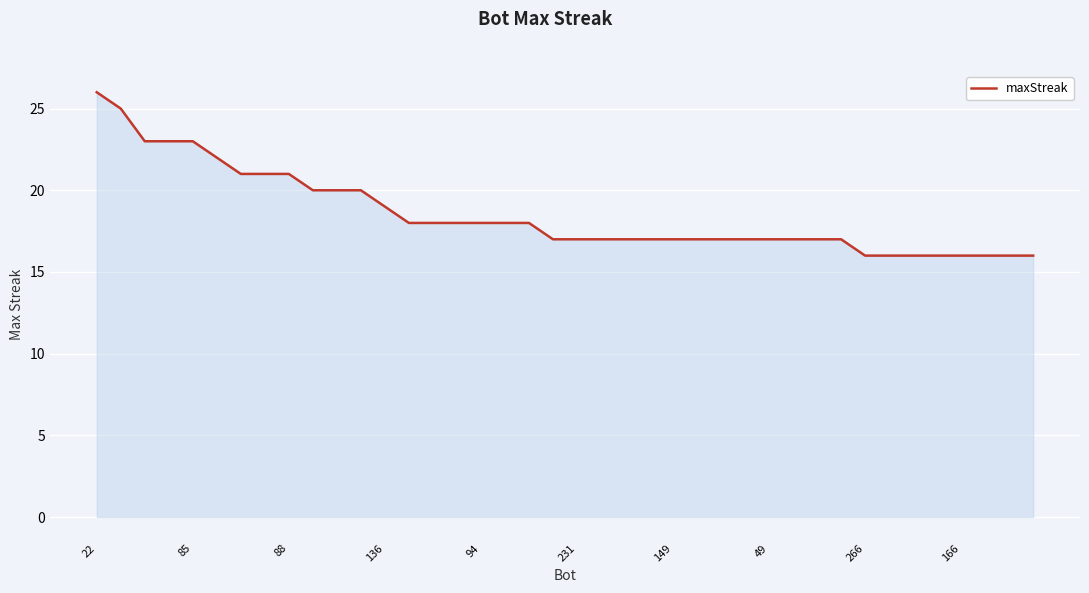

What is the greatest value displayed?

26